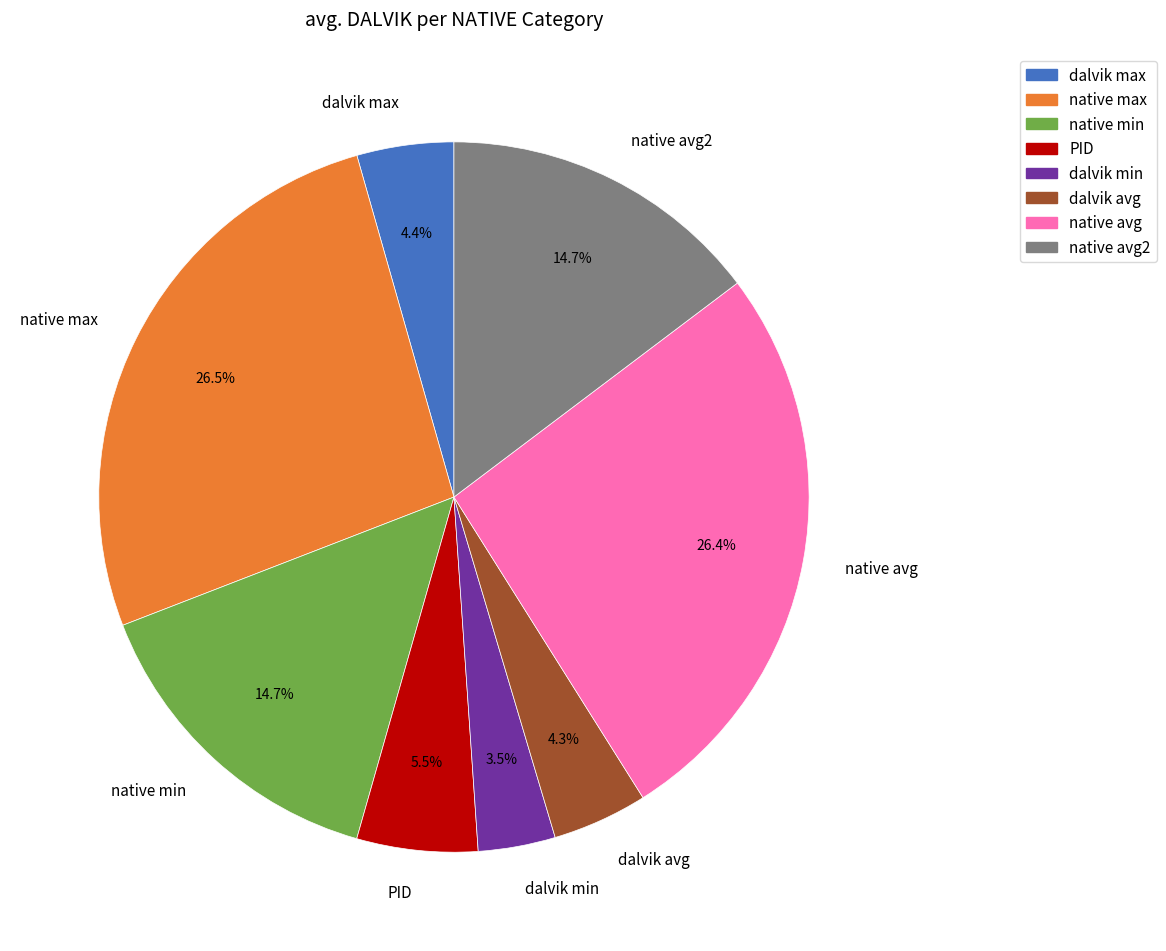

Approximately how many times larger is the value at dalvik max compared to dalvik min?

1.3